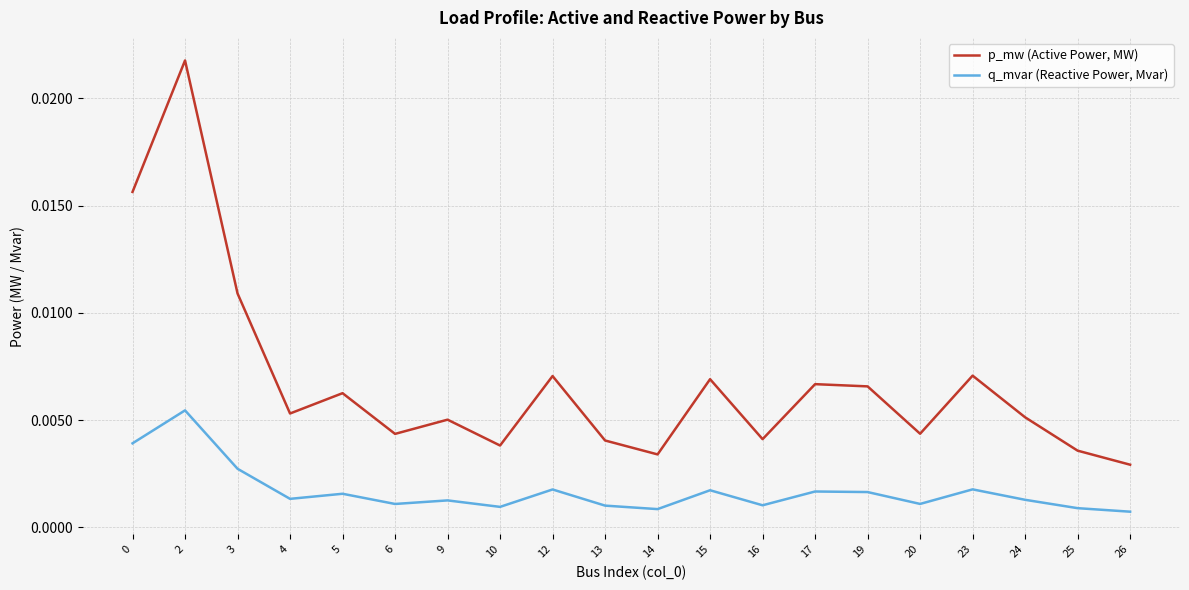

How many lines are shown in the chart?

2